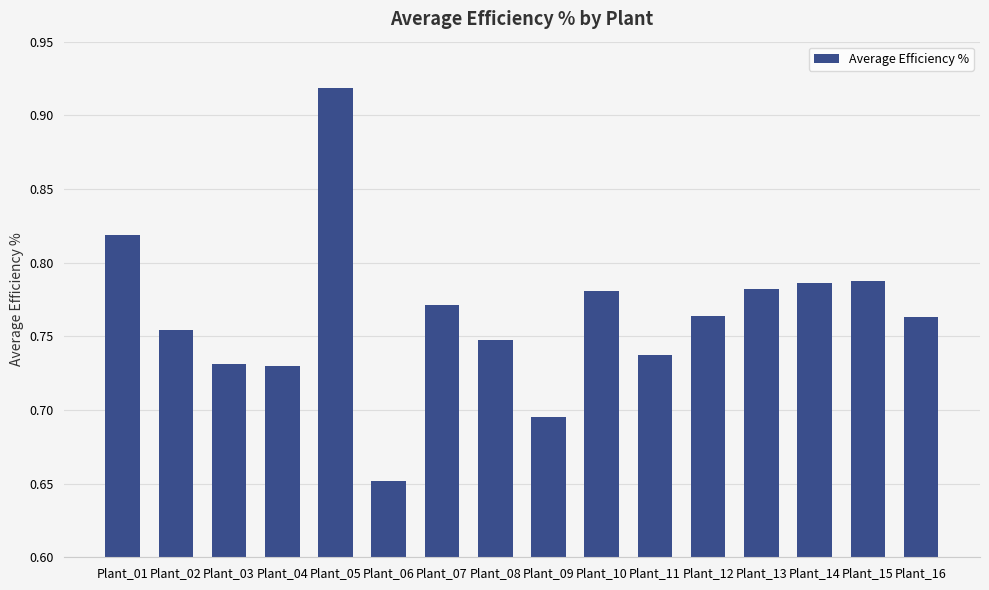

What is the difference between the values at Plant_06 and Plant_01?

0.2